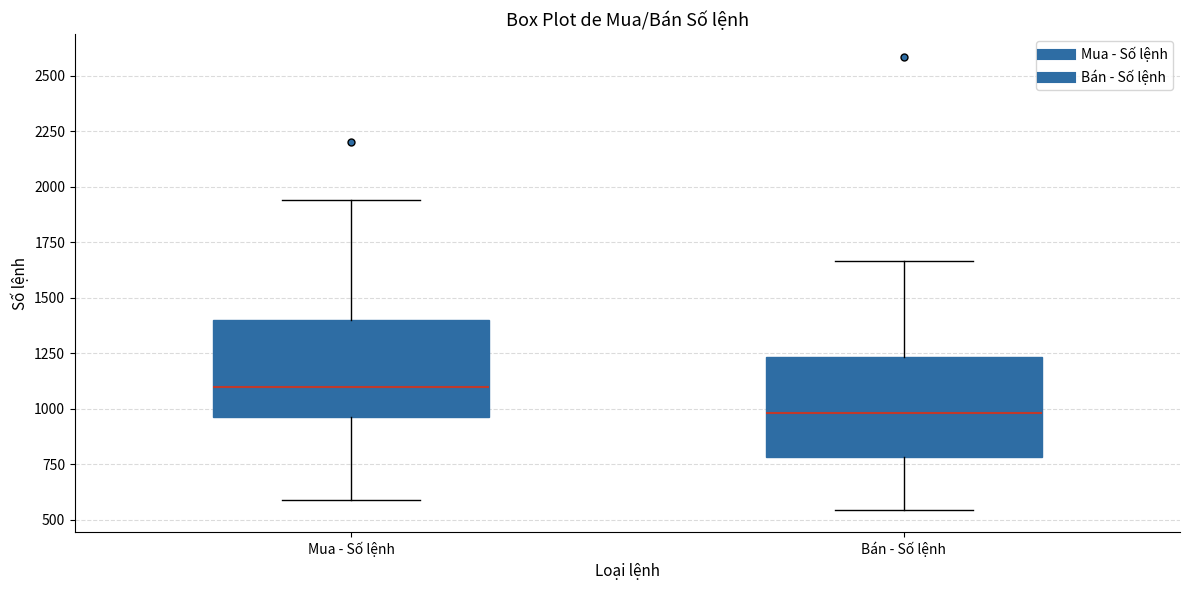

Where does the upper whisker of the box for Mua - Số lệnh end on the y-axis? The values are not printed on the chart, so give them approximately, as read against the axis.

1950